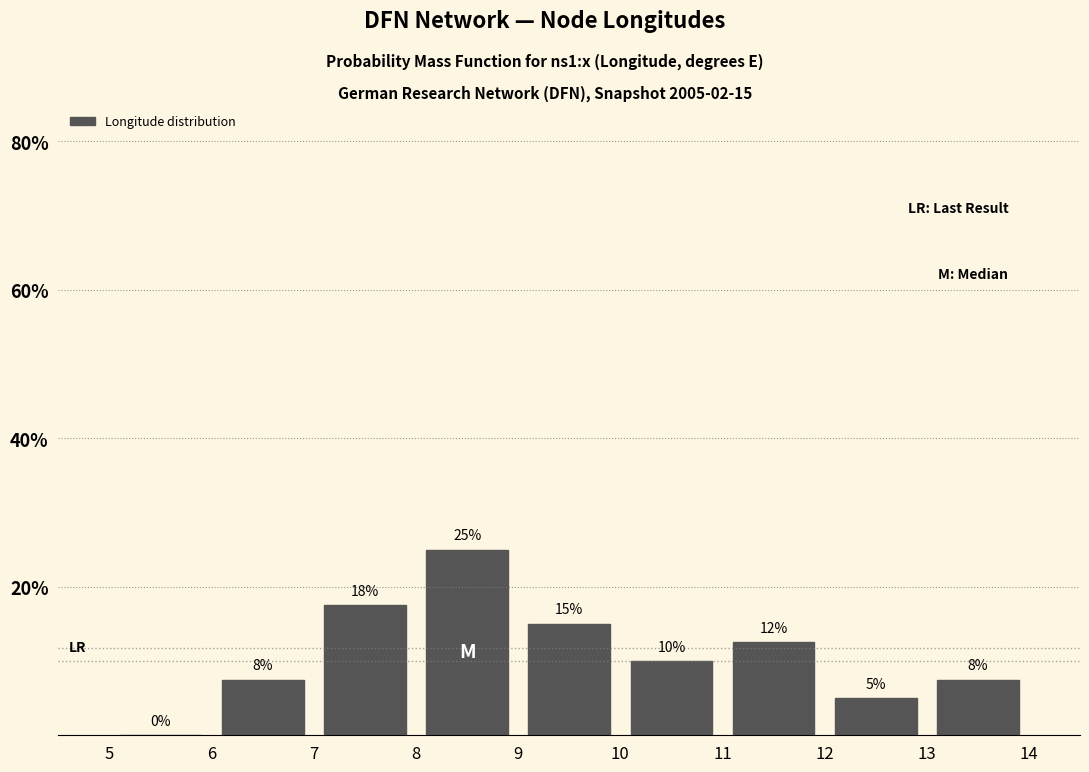

Which range on the x-axis has the tallest bar?

8 to 9